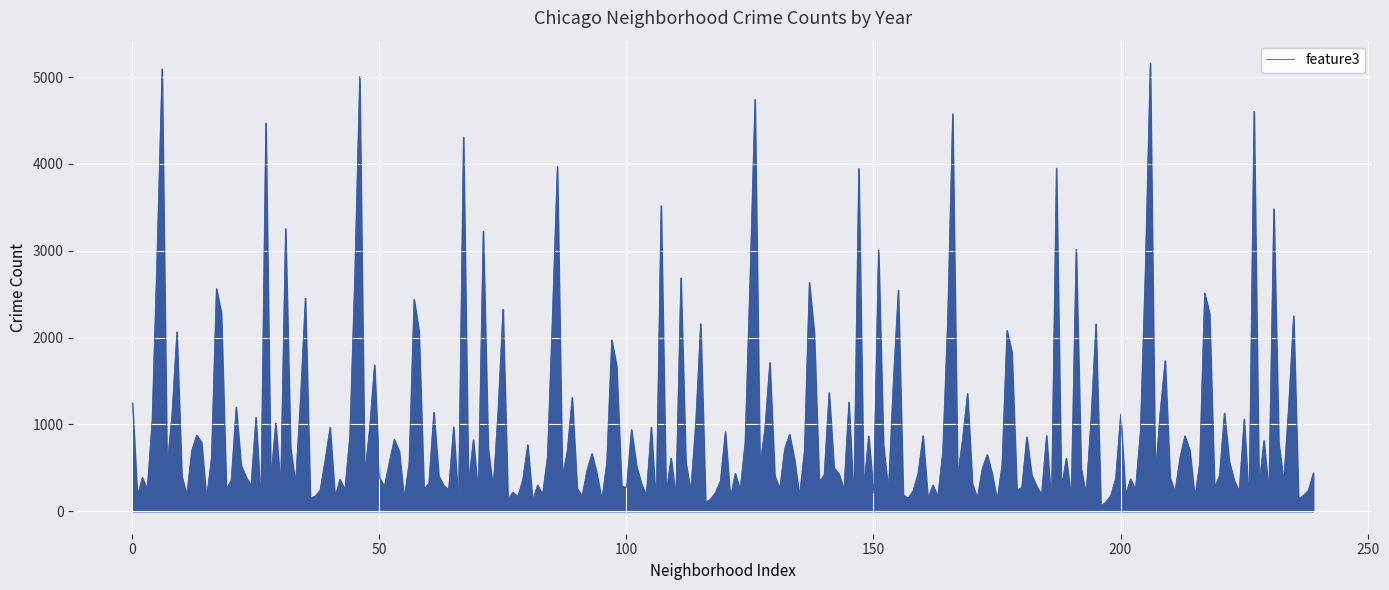

What is the difference between the maximum and minimum values?

5102